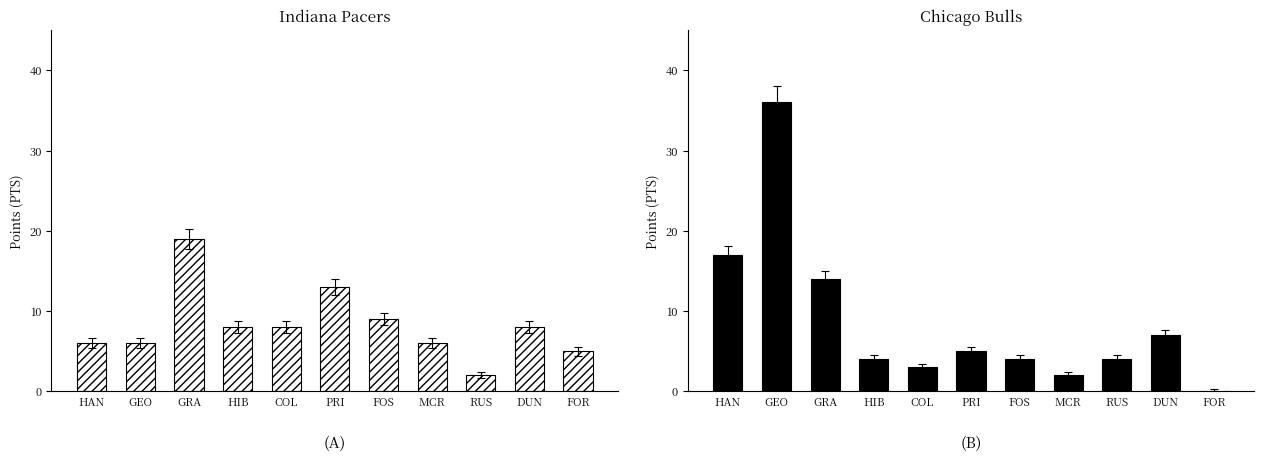

What is the difference between the maximum and minimum values in the Indiana Pacers series?

17